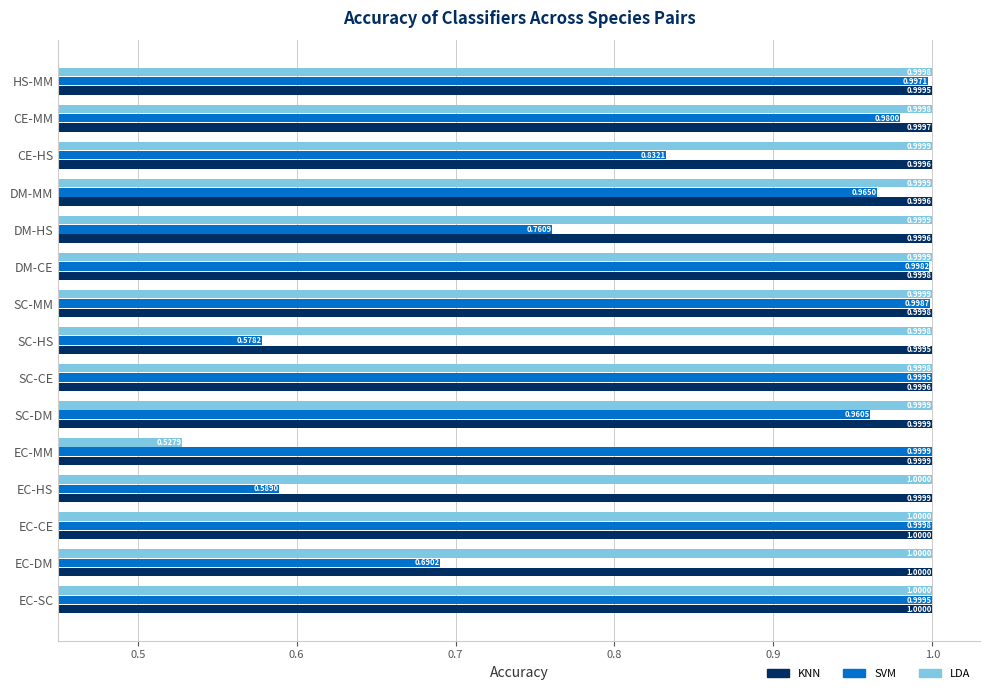

Which series changed the most between EC-MM and CE-HS?

LDA